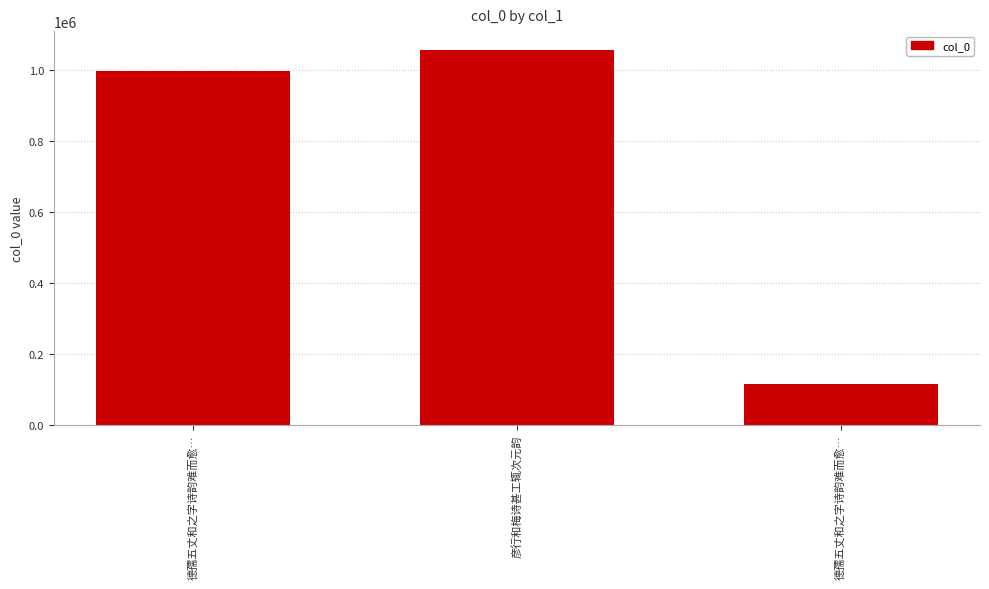

Which category has the highest value across all series?

彦行和梅诗甚工辄次元韵